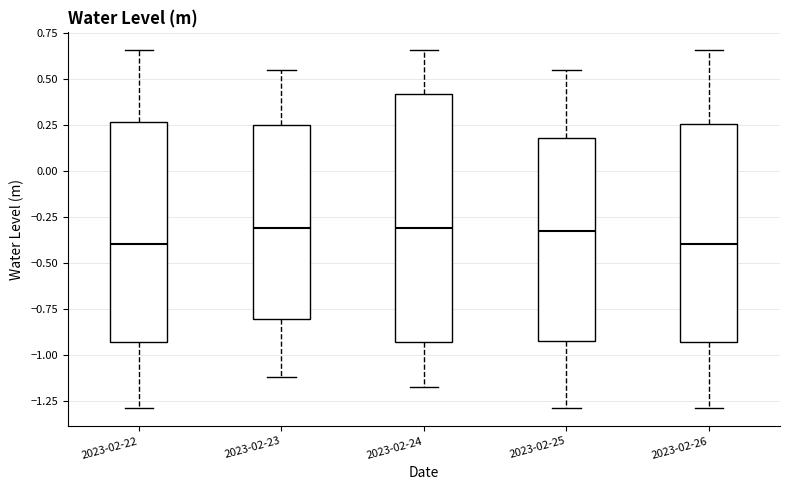

Which box is the tallest, from its lower edge to its upper edge?

2023-02-24